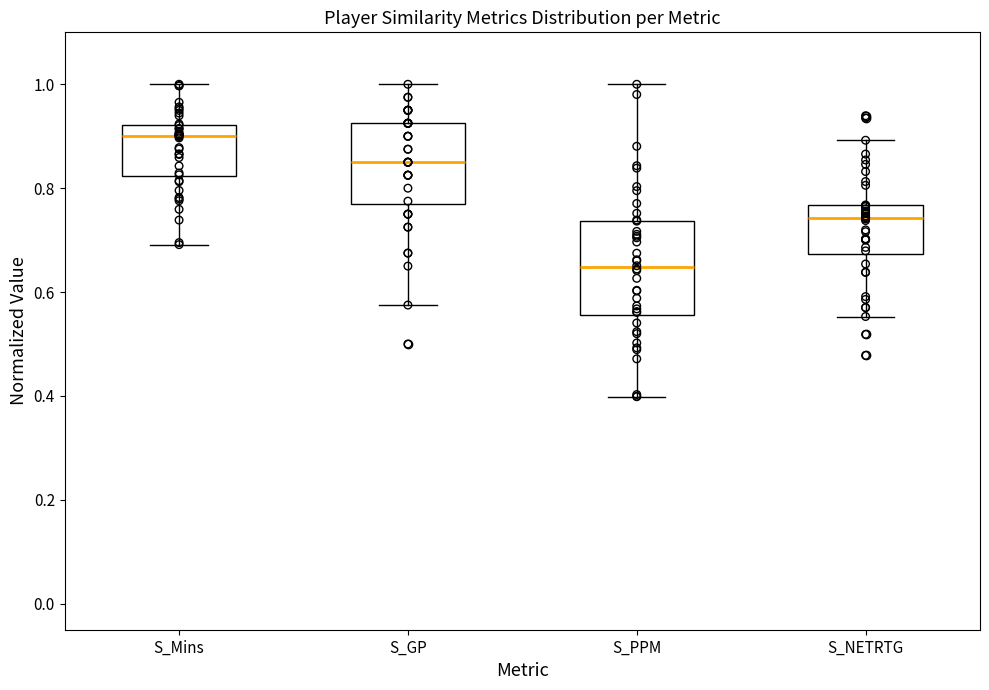

Reading left to right, read every box against the y-axis: the position of its median line, the range the box covers, and the ends of its whiskers. The values are not printed on the chart, so give them approximately, as read against the axis.

S_Mins: median 0.90, box 0.82 to 0.92, whiskers 0.70 to 1.00
S_GP: median 0.86, box 0.76 to 0.92, whiskers 0.58 to 1.00
S_PPM: median 0.64, box 0.56 to 0.74, whiskers 0.40 to 1.00
S_NETRTG: median 0.74, box 0.68 to 0.76, whiskers 0.56 to 0.90